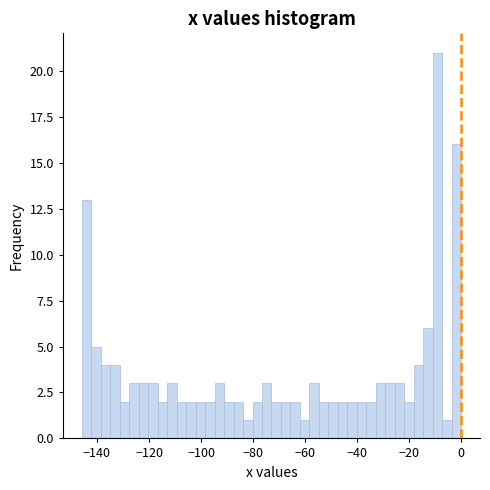

Read against the x-axis, roughly where is the centre of the tallest bar?

-10